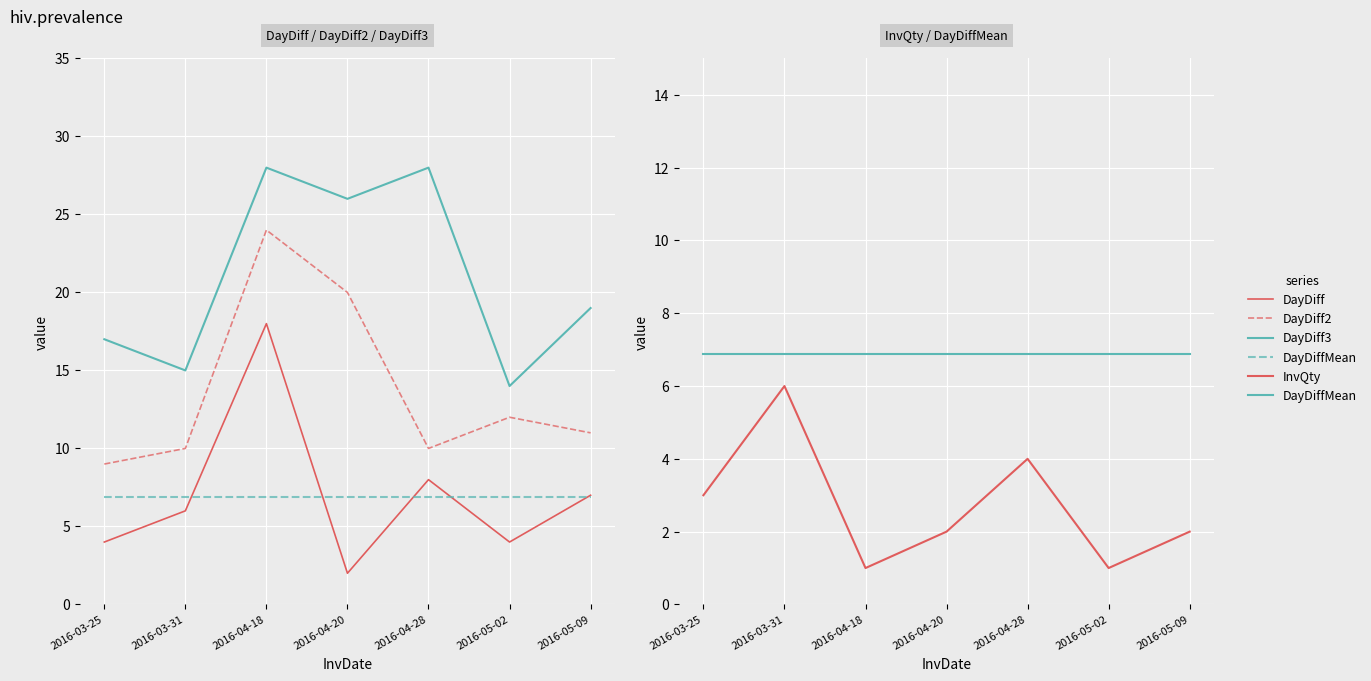

Rank the series at 2016-03-25 from highest to lowest value.

DayDiff3, DayDiff2, DayDiffMean, DayDiff, InvQty